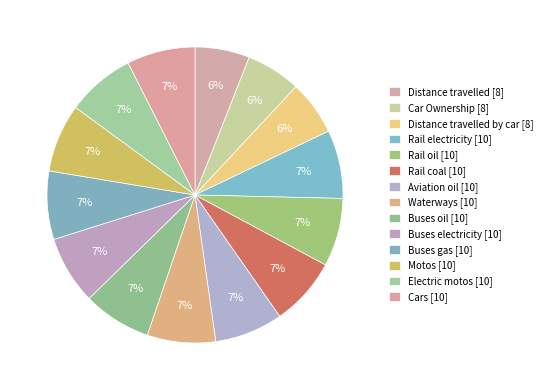

Which category has the biggest portion of the pie?

Rail electricity